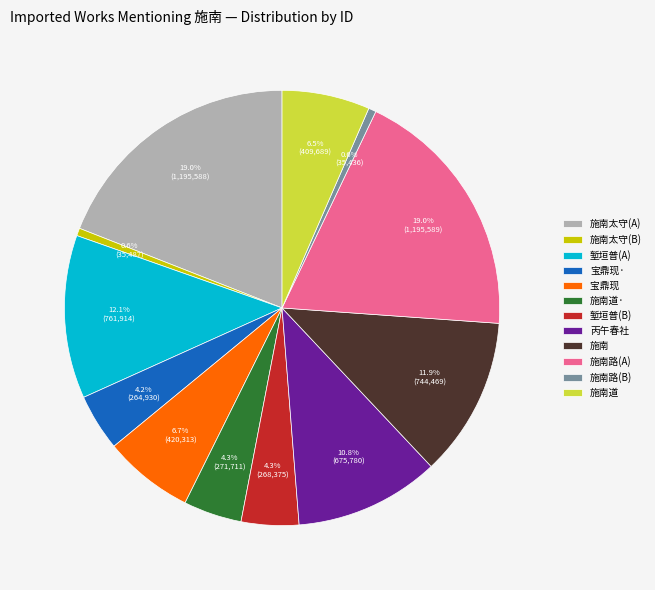

Does 施南道· account for over 50% of the chart?

No